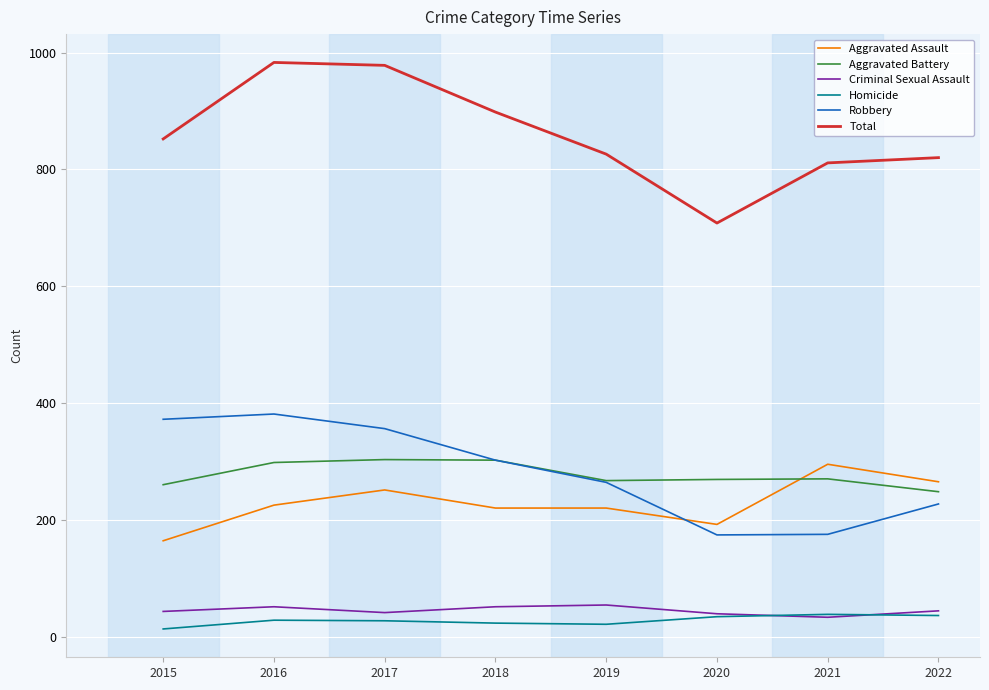

True or false: Aggravated Assault and Criminal Sexual Assault intersect in this chart.

False